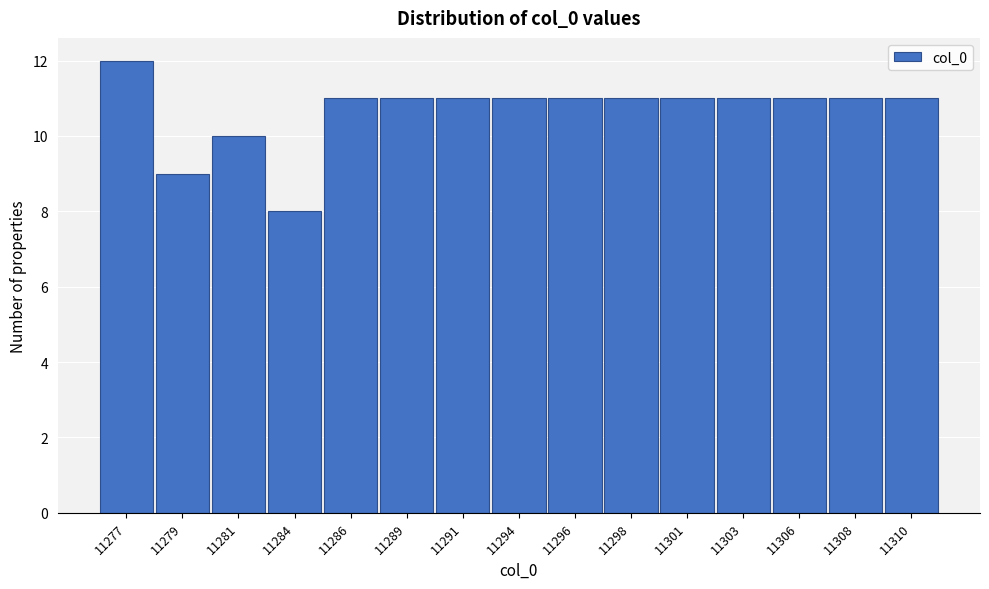

Reading left to right, extract all data points from this chart.

12	9	10	8	11	11	11	11	11	11	11	11	11	11	11